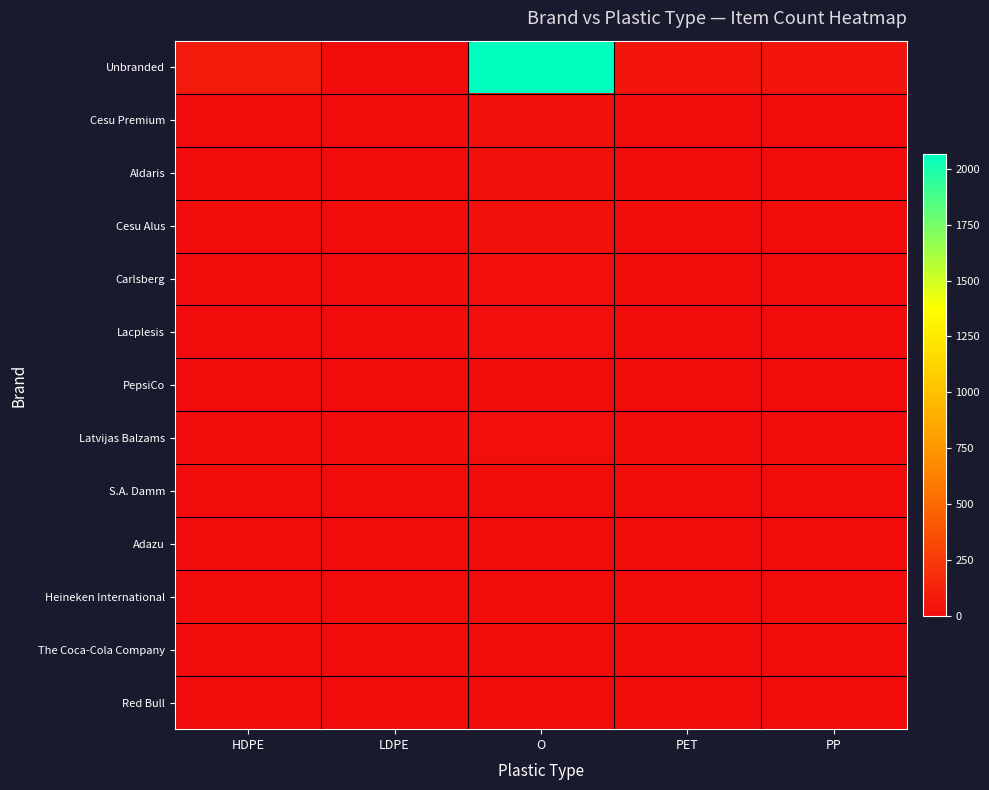

At how many categories does at least one series exceed 911?

1